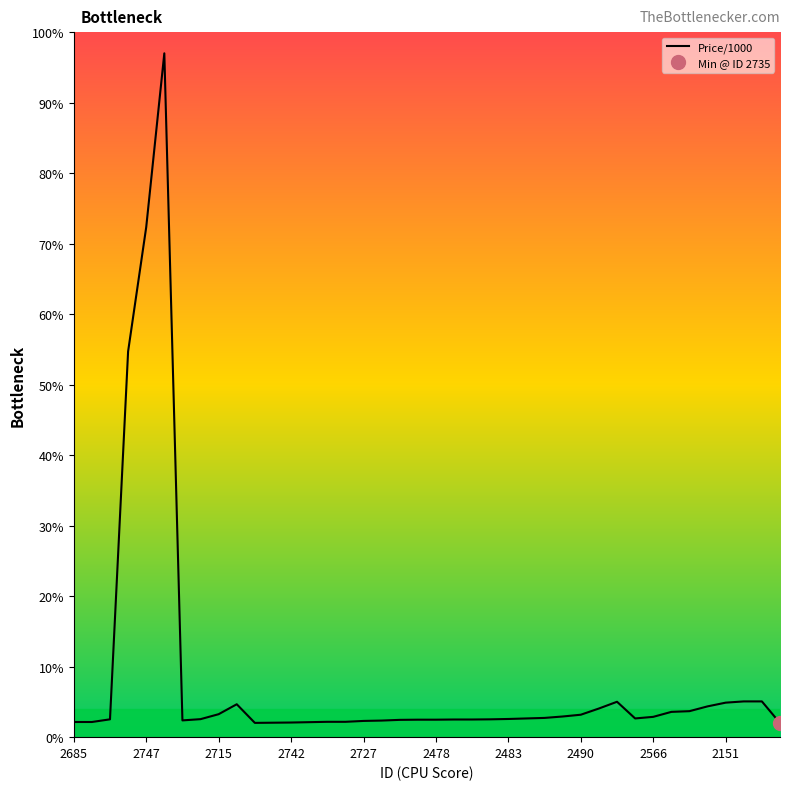

Does the chart have visible grid lines?

No